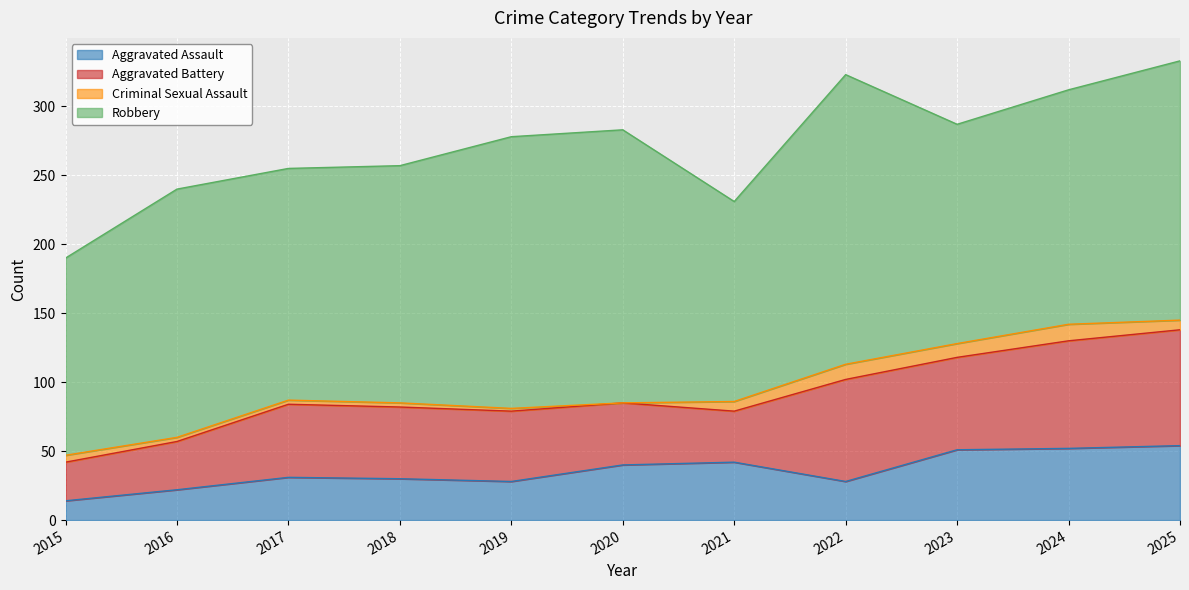

Which series has the largest range (max minus min)?

Robbery